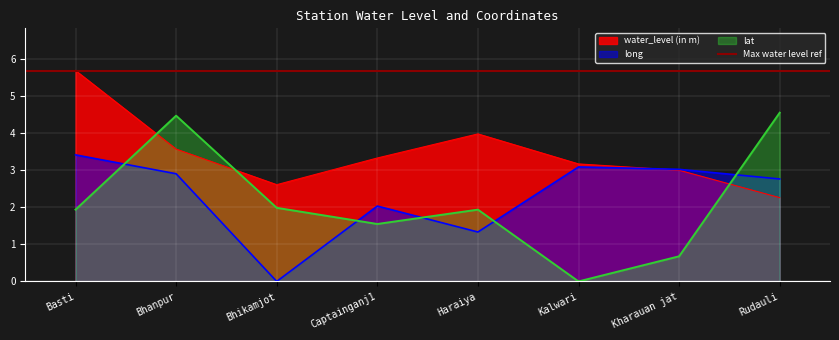

What is the value of the long point at the 5th from the left?

1.3